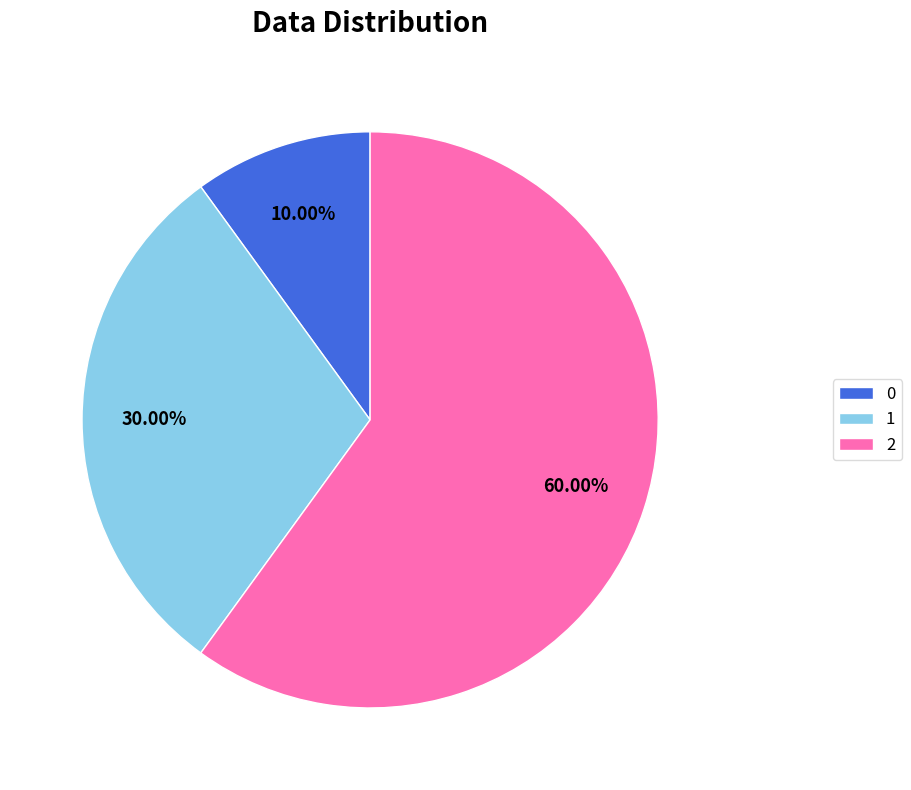

How much of the chart is everything except 1?

70.0%